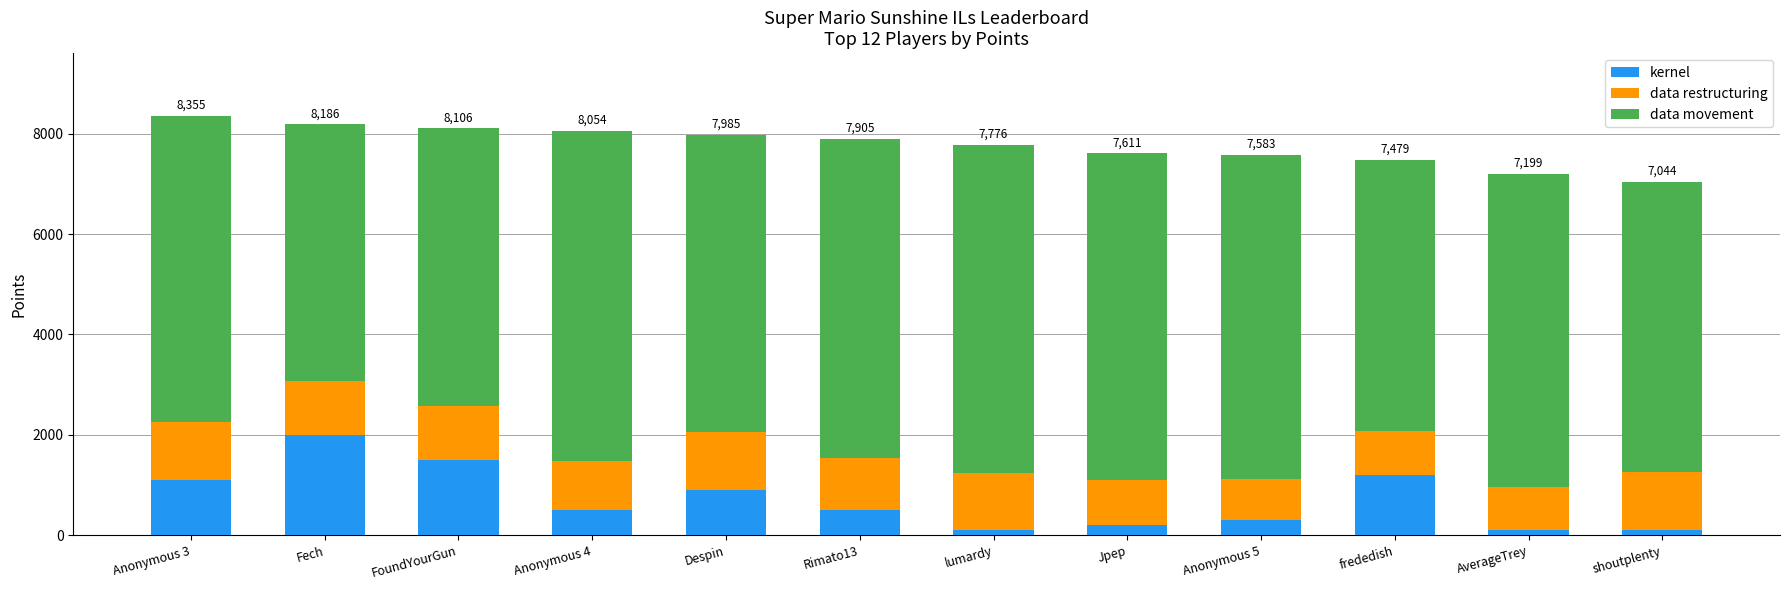

What is the highest value of the kernel series?

2000